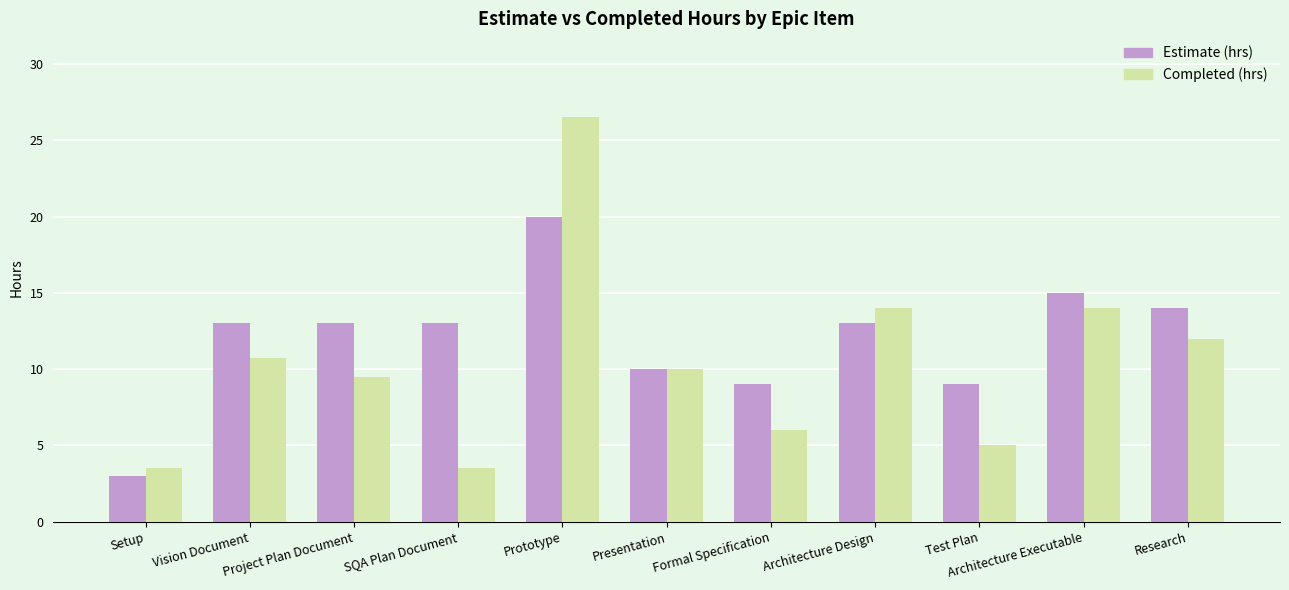

What is the difference between the maximum and minimum values in the Completed (hrs) series?

23.0